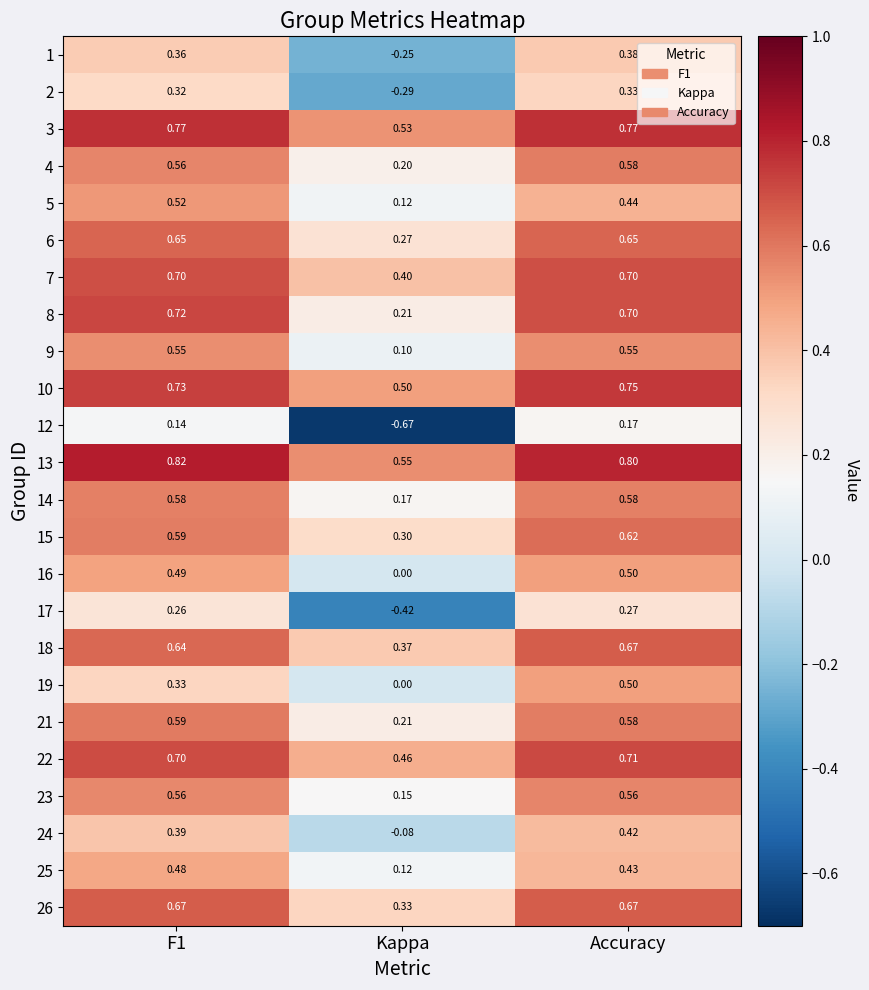

At which label is 7 closest to 0?

Kappa